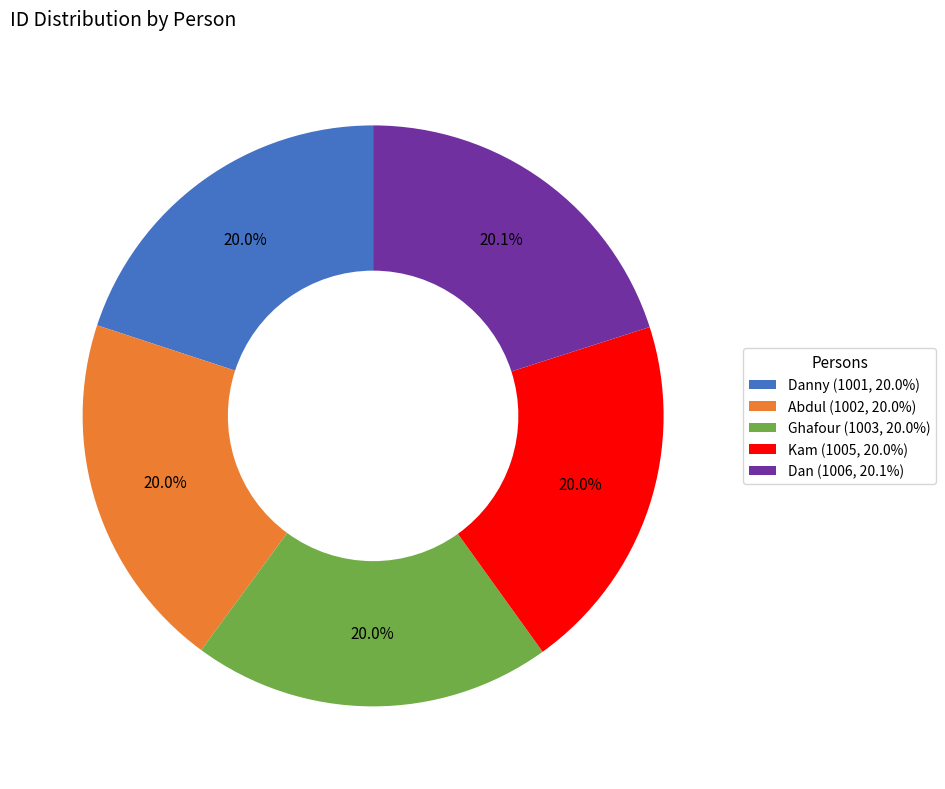

What is the ratio of the value at Dan (1006, 20.1%) to the value at Danny (1001, 20.0%)?

1.0